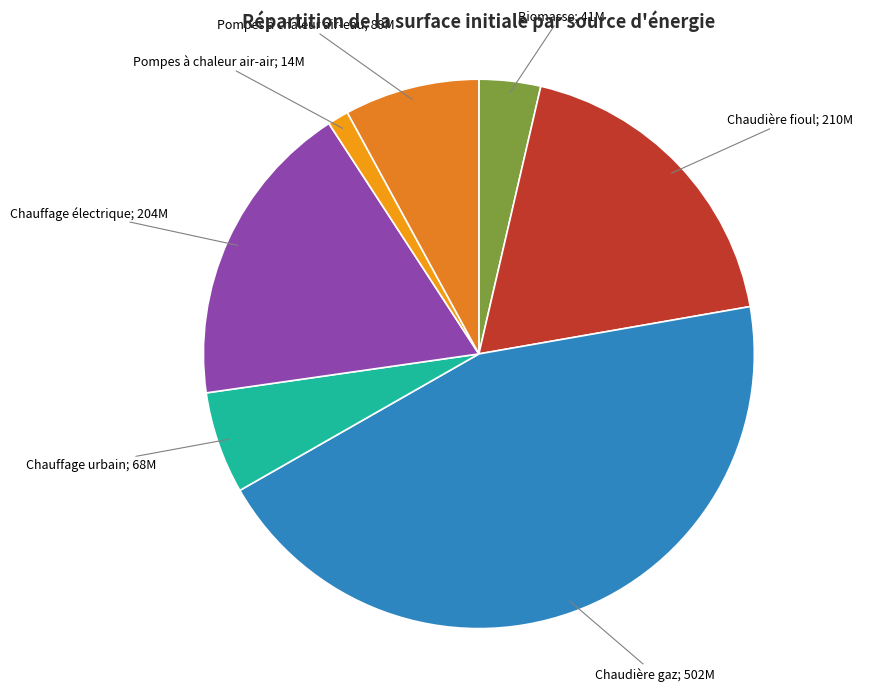

How many slices are in this pie chart?

7